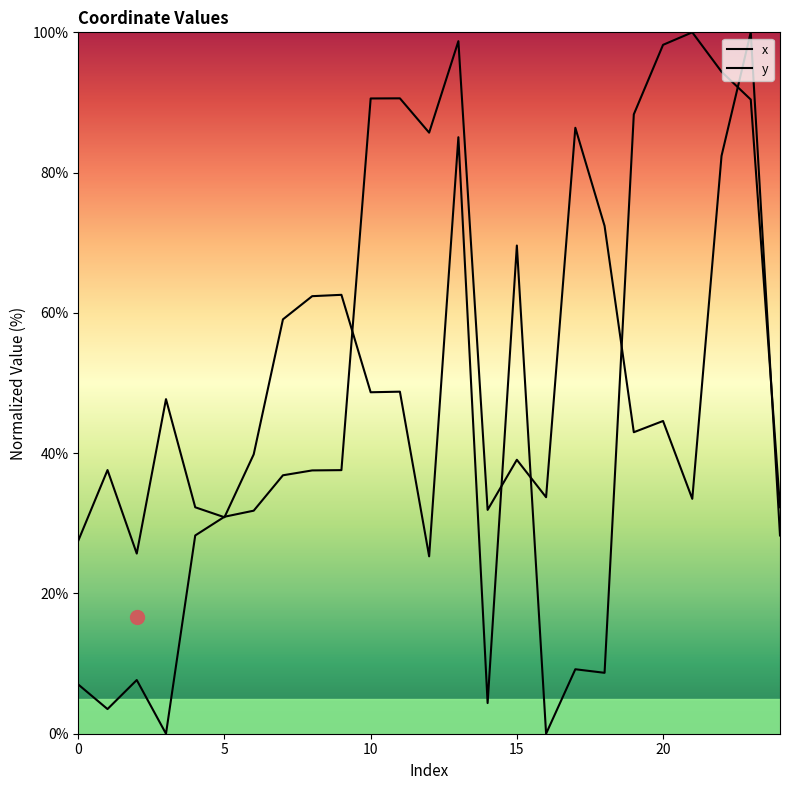

At which label is y closest to 50?

20